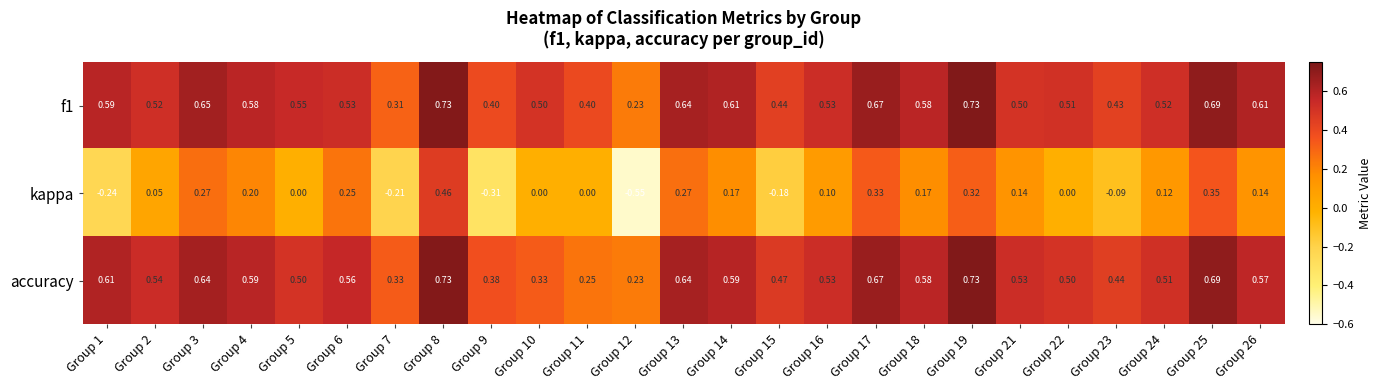

Which series changed the most between Group 10 and Group 12?

kappa